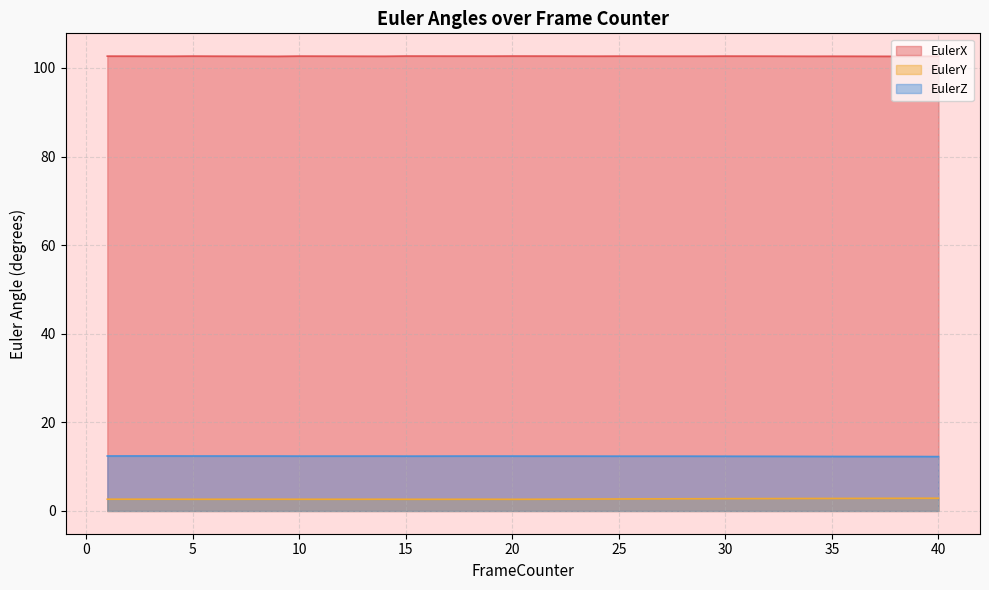

True or false: EulerY and EulerX intersect in this chart.

False